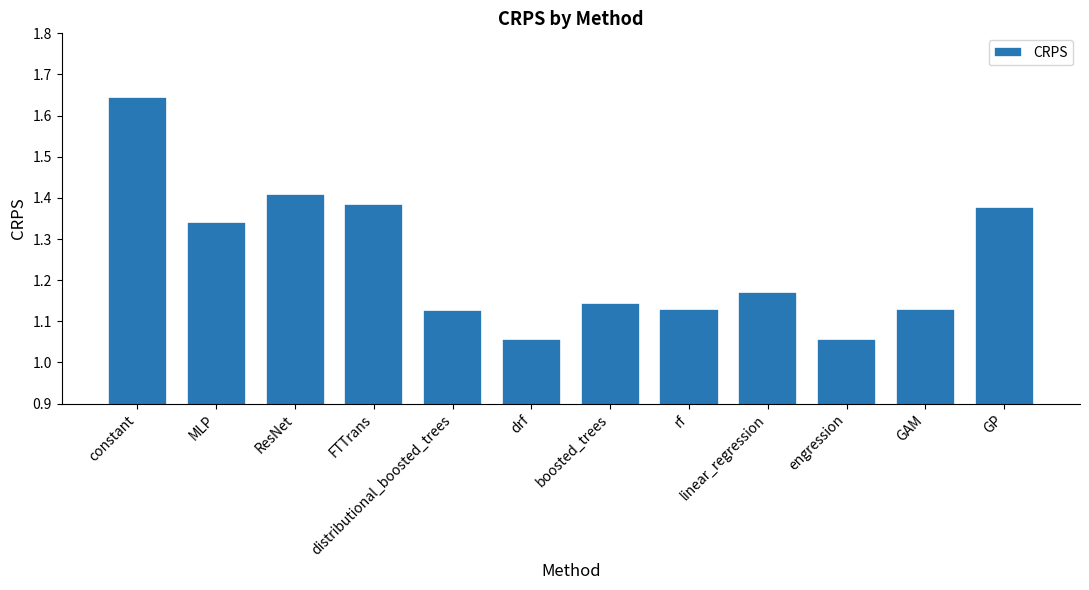

What is the label of the 4th bar from the right?

linear_regression